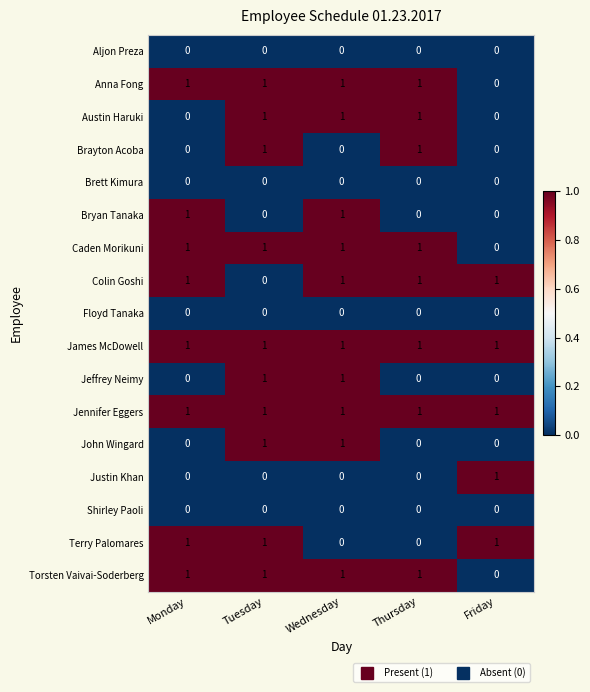

The value of Shirley Paoli at Wednesday is 0. True or false?

True